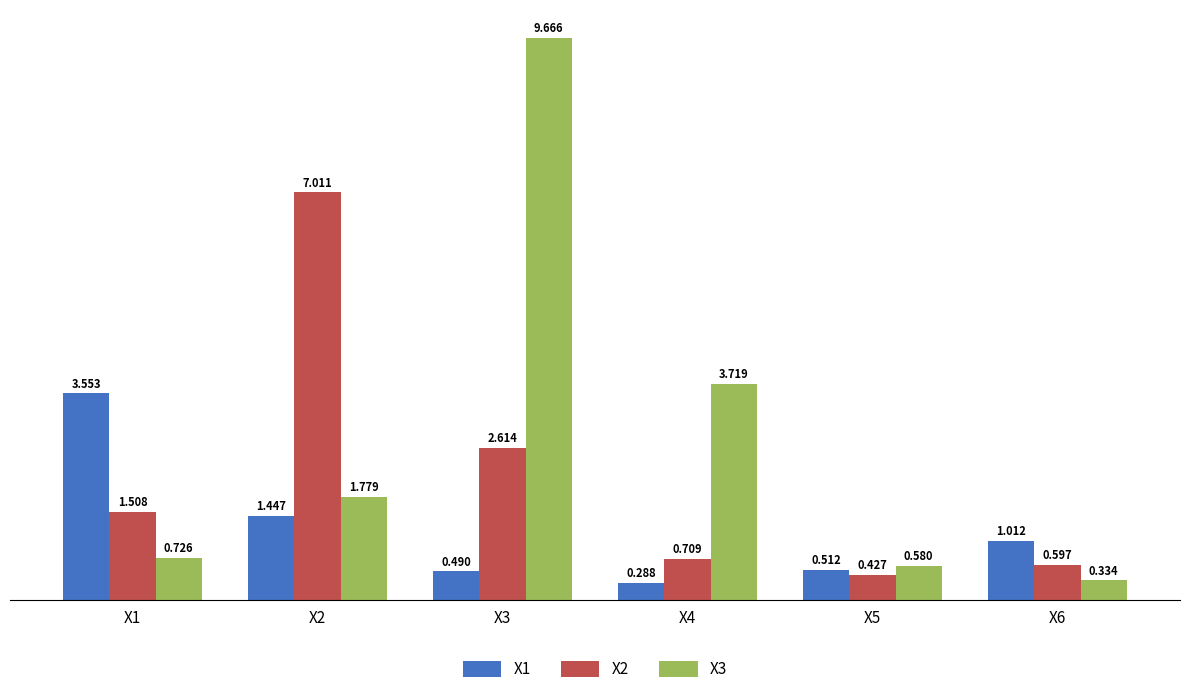

At which label does X2 first exceed 1?

X1